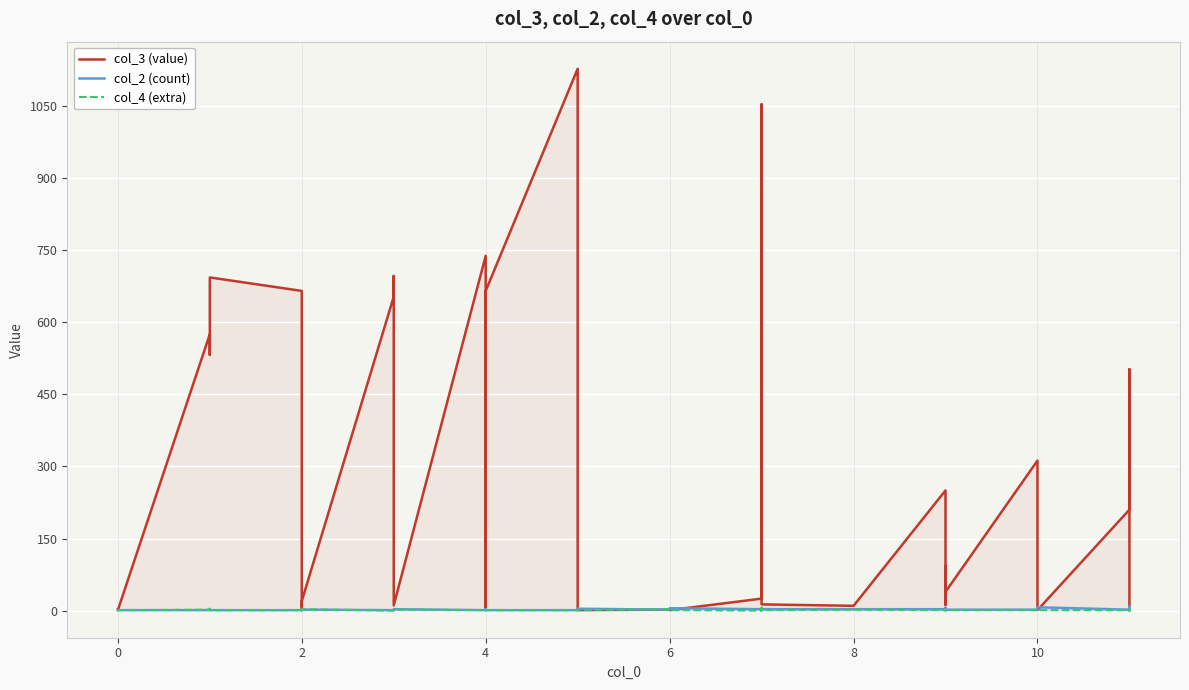

Is the value of col_2 (count) at 29 greater than the value of col_4 (extra) at 10?

Yes